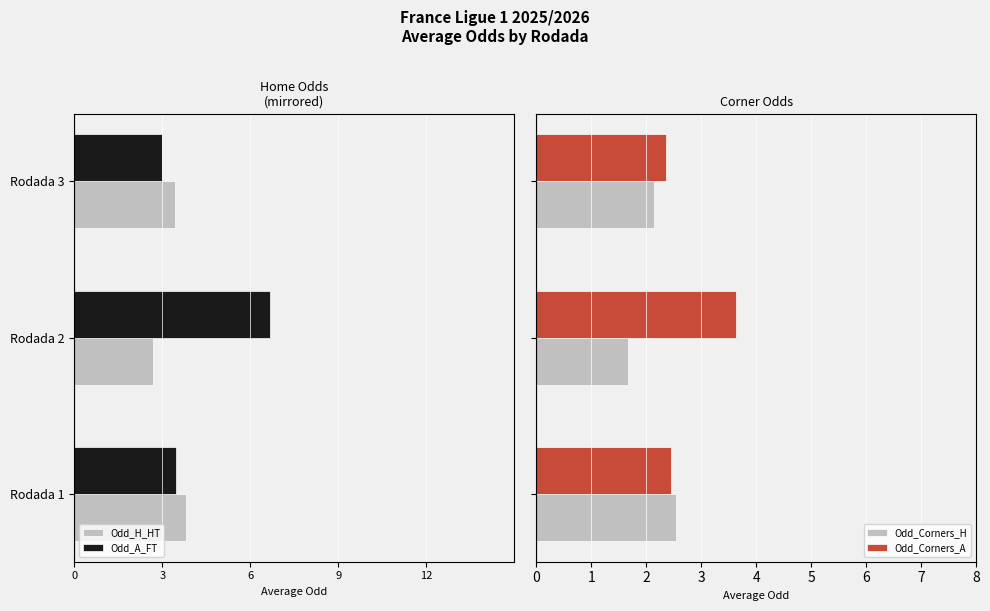

What is the difference between the second highest and minimum values in the Odd_Corners_H series?

0.5